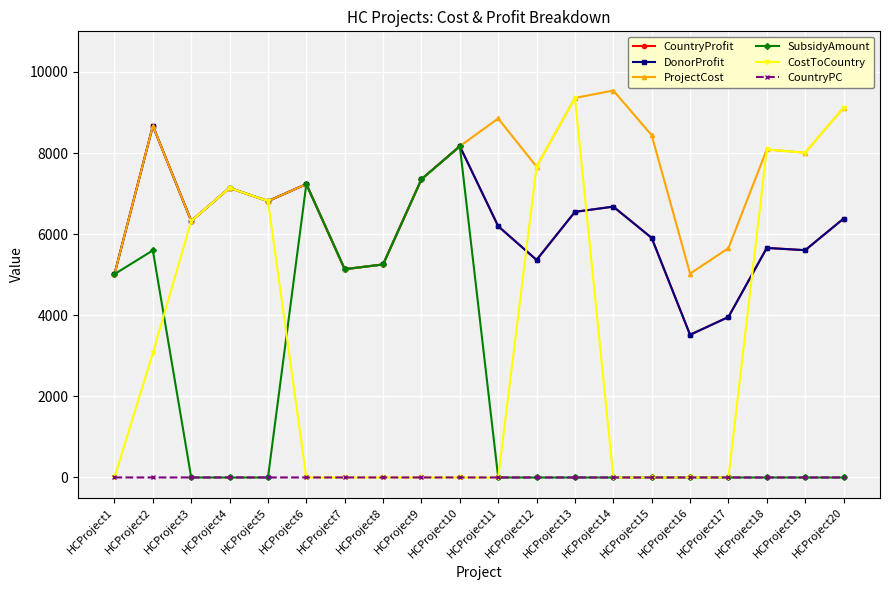

What is the difference between the second highest and second lowest values in the SubsidyAmount series?

7354.0